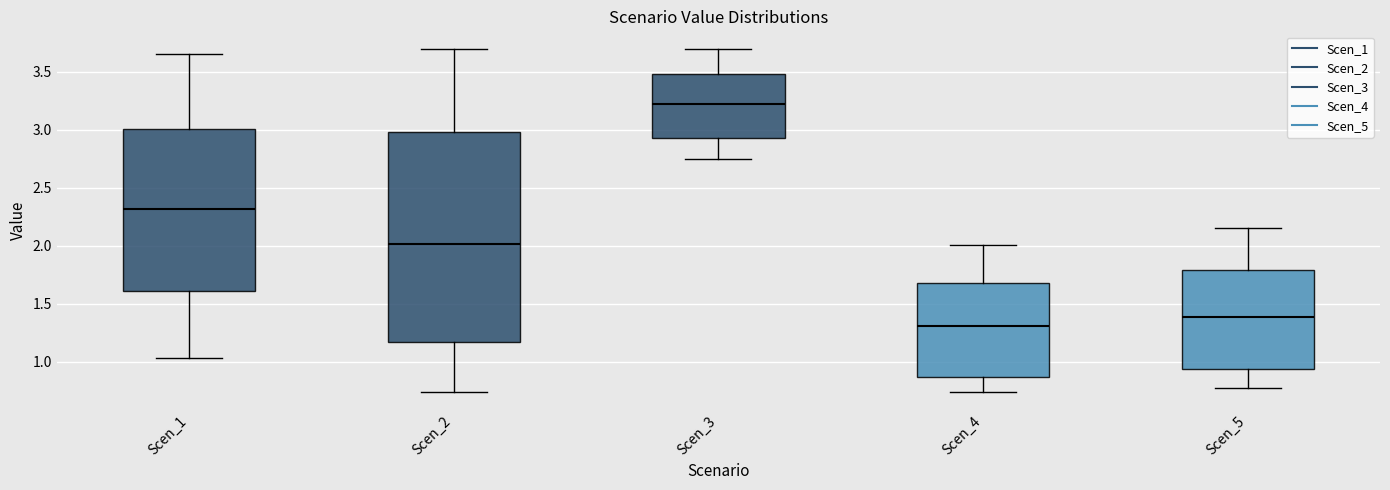

Reading left to right, transcribe this box plot: for each box, give where its median line is, the range the box spans, and where its two whiskers end, as read against the y-axis. The values are not printed on the chart, so give them approximately, as read against the axis.

Scen_1: median 2.30, box 1.60 to 3.00, whiskers 1.05 to 3.65
Scen_2: median 2.00, box 1.15 to 3.00, whiskers 0.75 to 3.70
Scen_3: median 3.25, box 2.95 to 3.50, whiskers 2.75 to 3.70
Scen_4: median 1.30, box 0.85 to 1.70, whiskers 0.75 to 2.00
Scen_5: median 1.40, box 0.95 to 1.80, whiskers 0.75 to 2.15